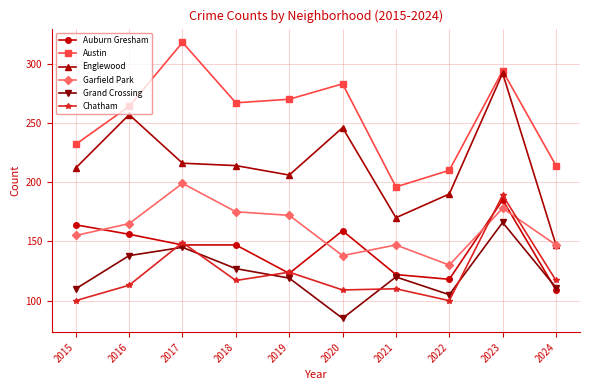

The value of Chatham at 2019 is 124. True or false?

True